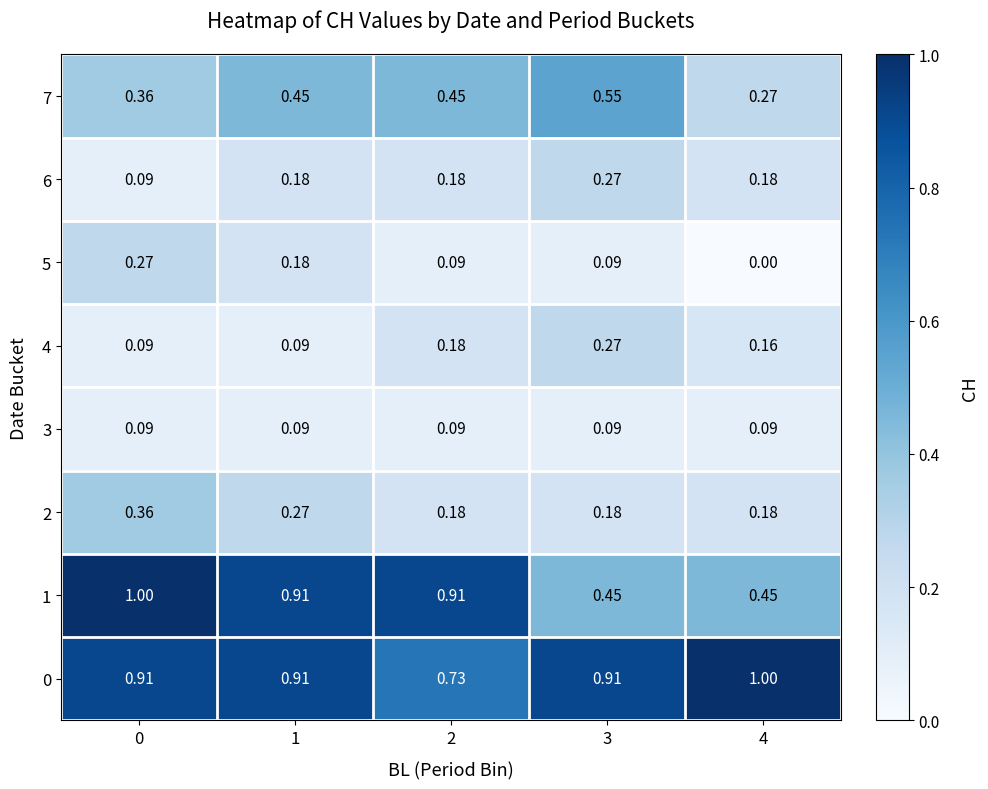

Is the value of 7 at 3 greater than the value of 4 at 1?

Yes